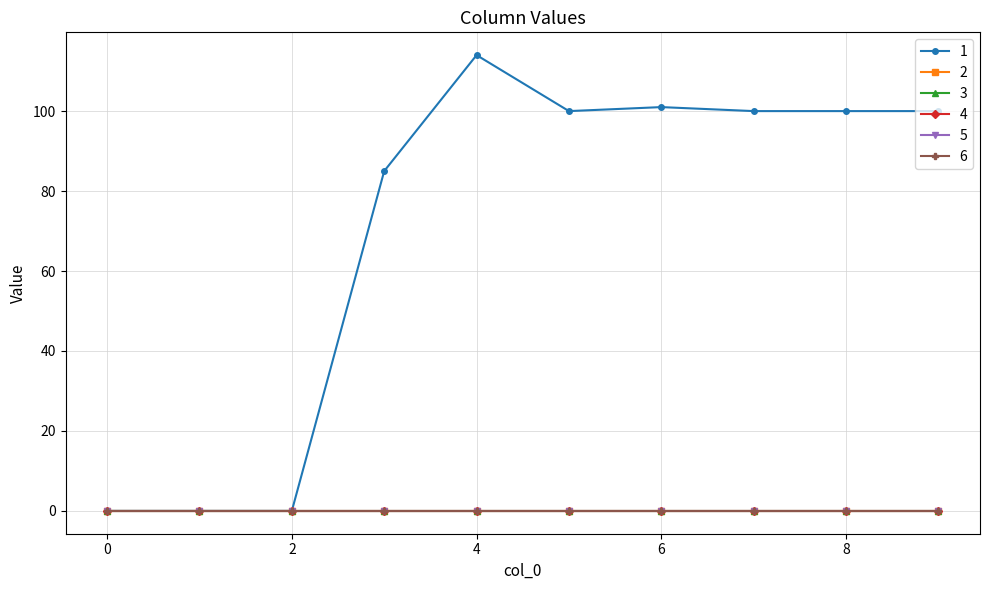

Does the chart have visible grid lines?

Yes